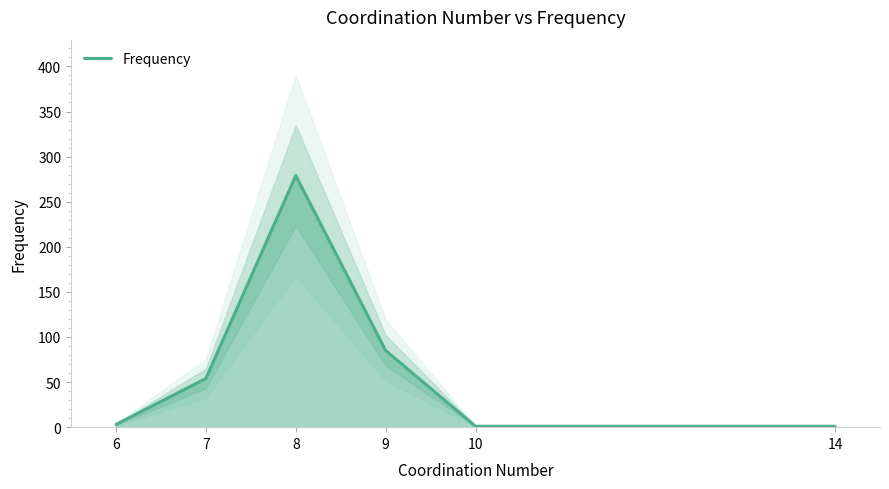

What is the change in value from 6 to 14?

-2